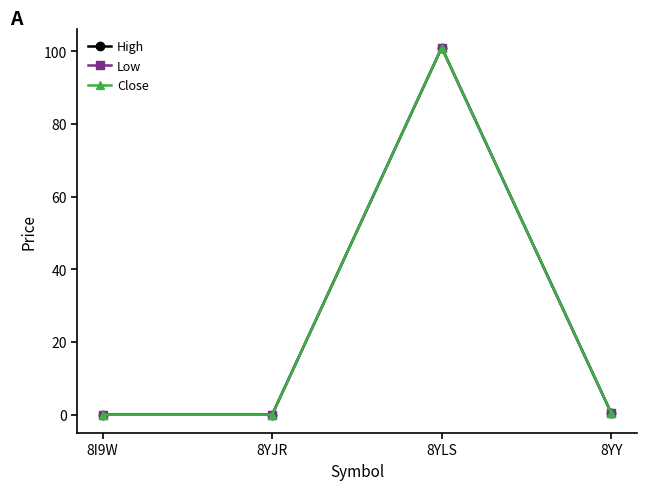

How many lines are shown in the chart?

3